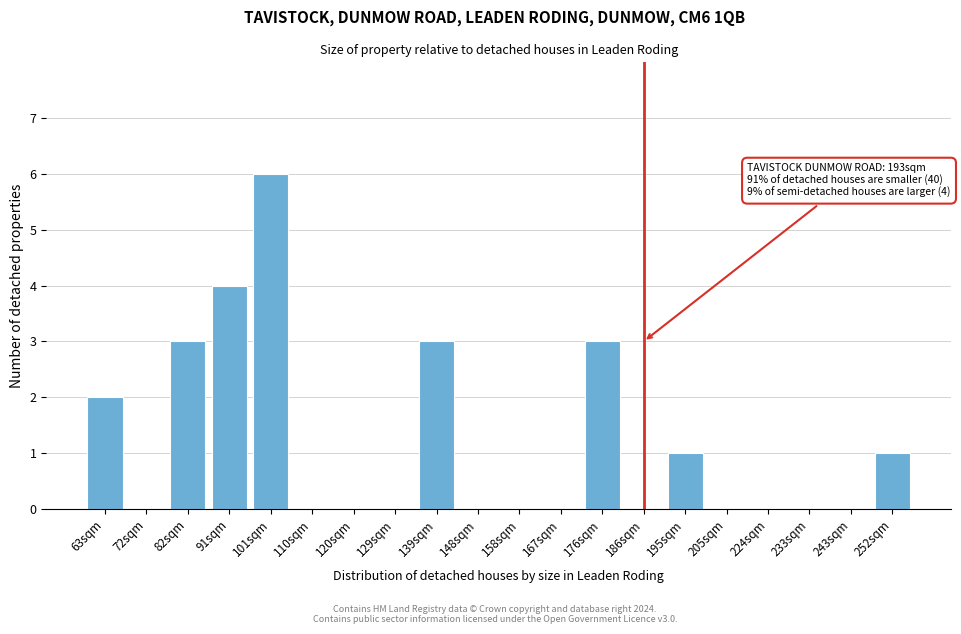

Reading right to left, transcribe all the data shown in this chart.

252sqm=1	243sqm=0	233sqm=0	224sqm=0	205sqm=0	195sqm=1	186sqm=0	176sqm=3	167sqm=0	158sqm=0	148sqm=0	139sqm=3	129sqm=0	120sqm=0	110sqm=0	101sqm=6	91sqm=4	82sqm=3	72sqm=0	63sqm=2